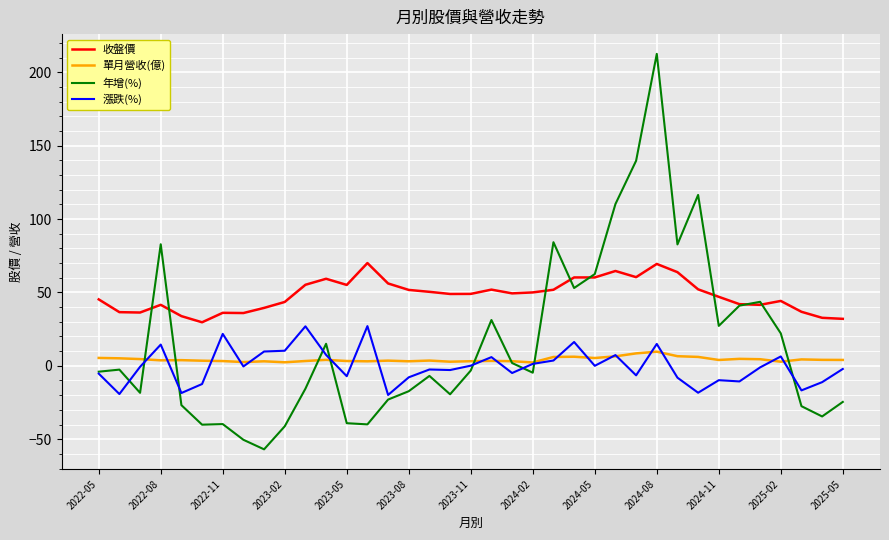

True or false: 漲跌(%) and 收盤價 cross at least once.

False